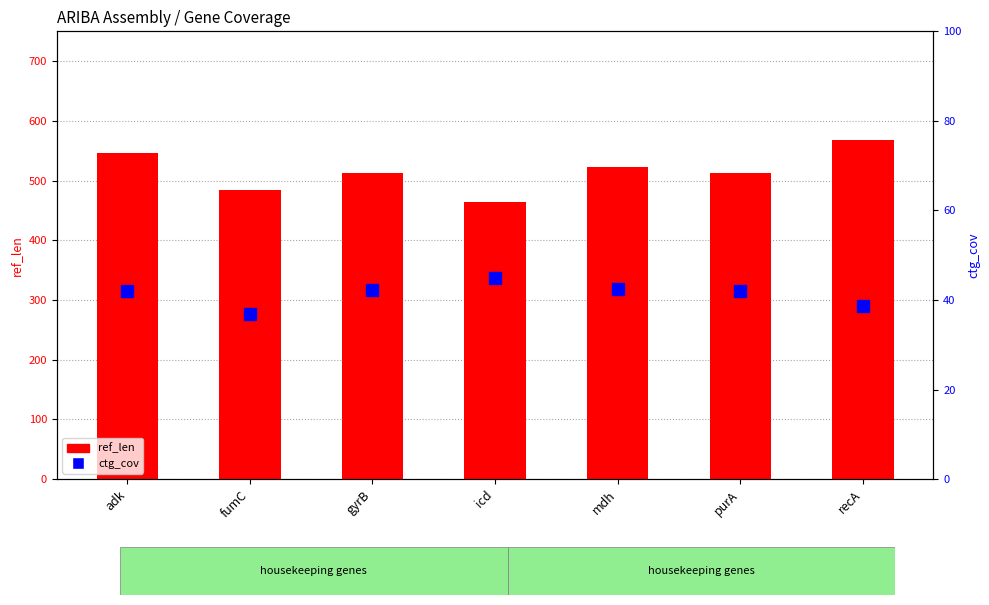

At which label does ref_len first exceed 512?

adk